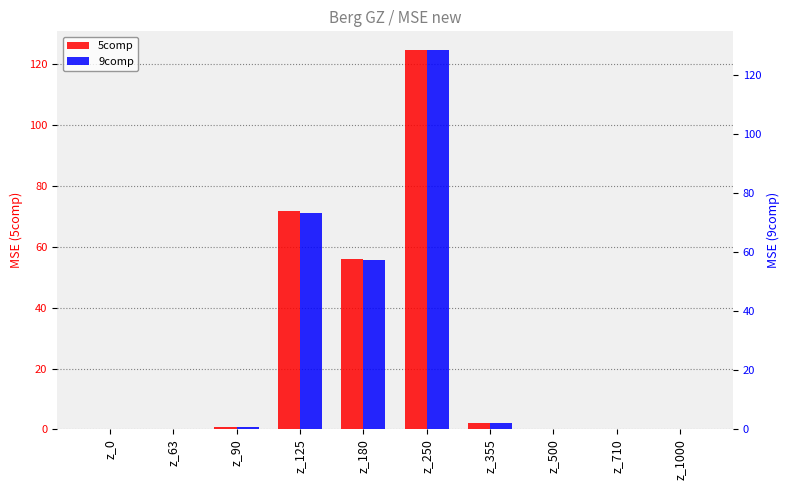

Which series changed the most between z_0 and z_710?

9comp